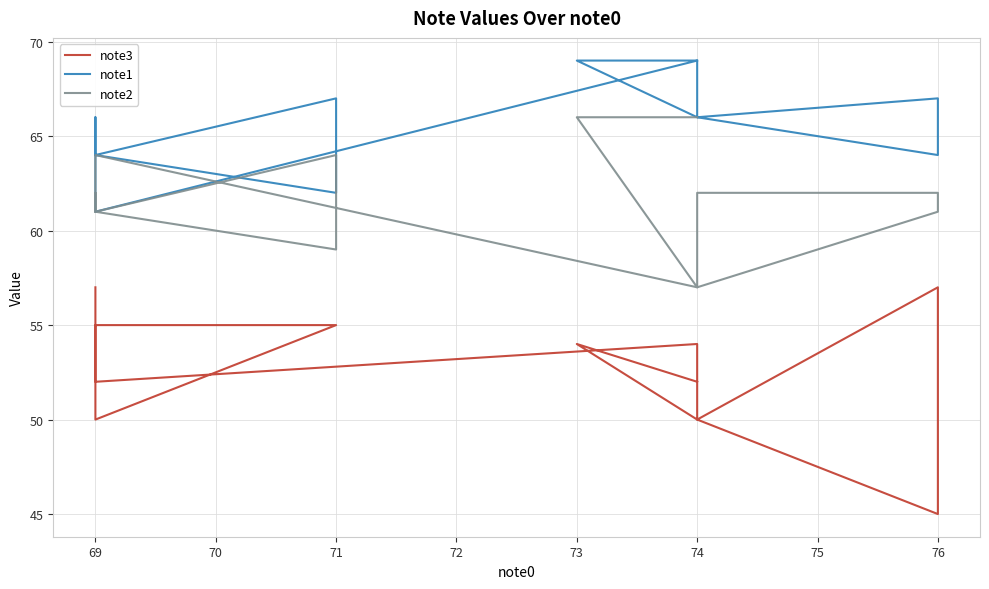

At 74, list the series in order from largest to smallest.

note1, note2, note3